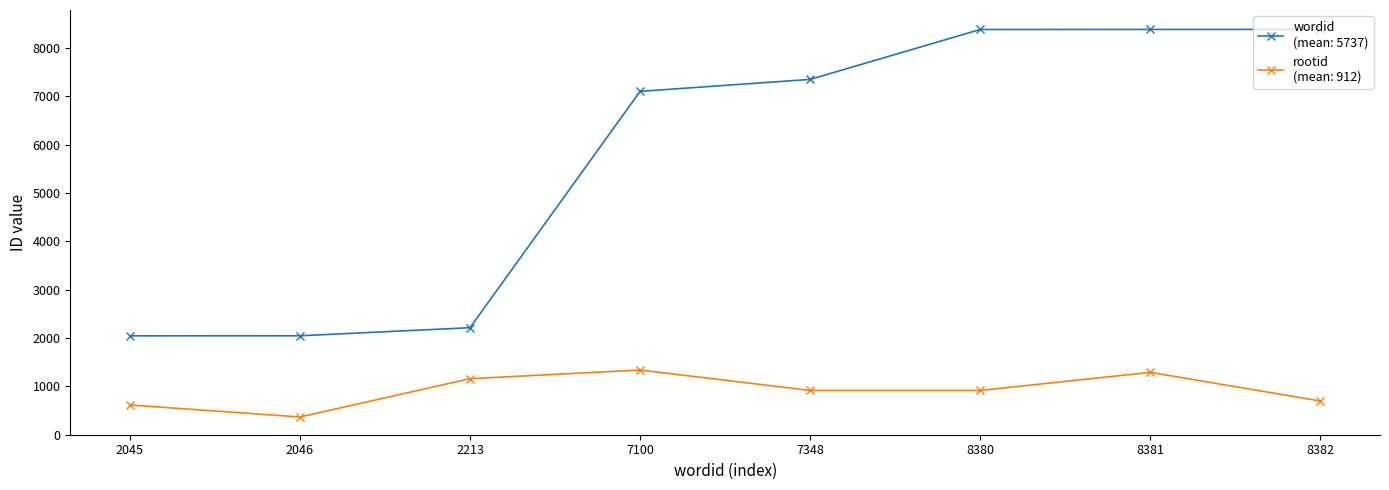

At which category is the sum across all series the highest?

8381